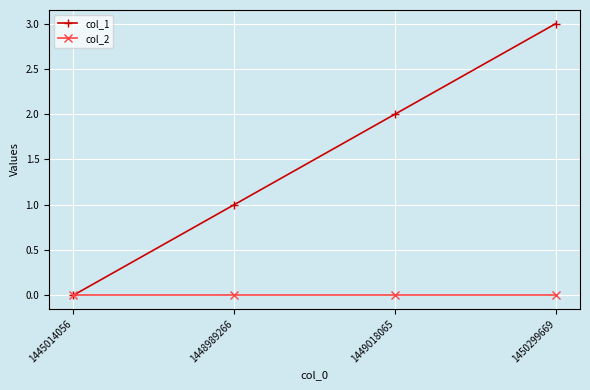

At which category is the sum across all series the highest?

1450299669